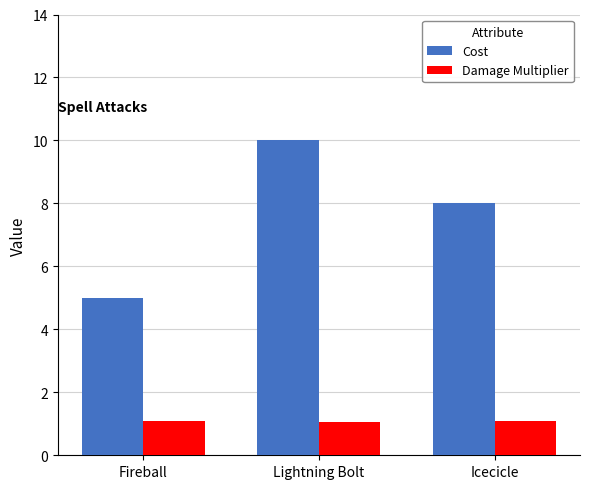

At how many categories does at least one series exceed 6?

2